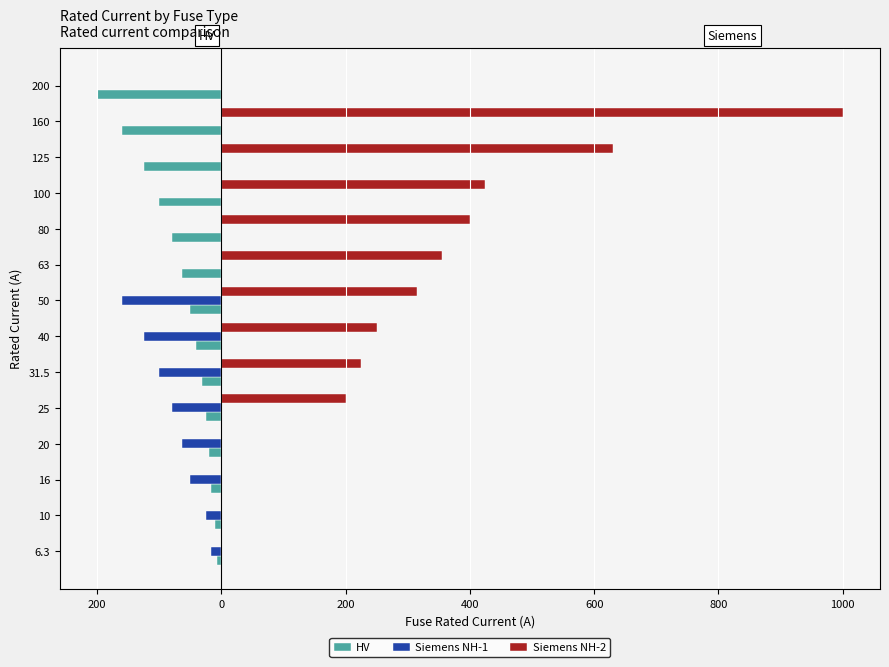

What are all the series names shown in the legend?

HV, Siemens NH-1, Siemens NH-2